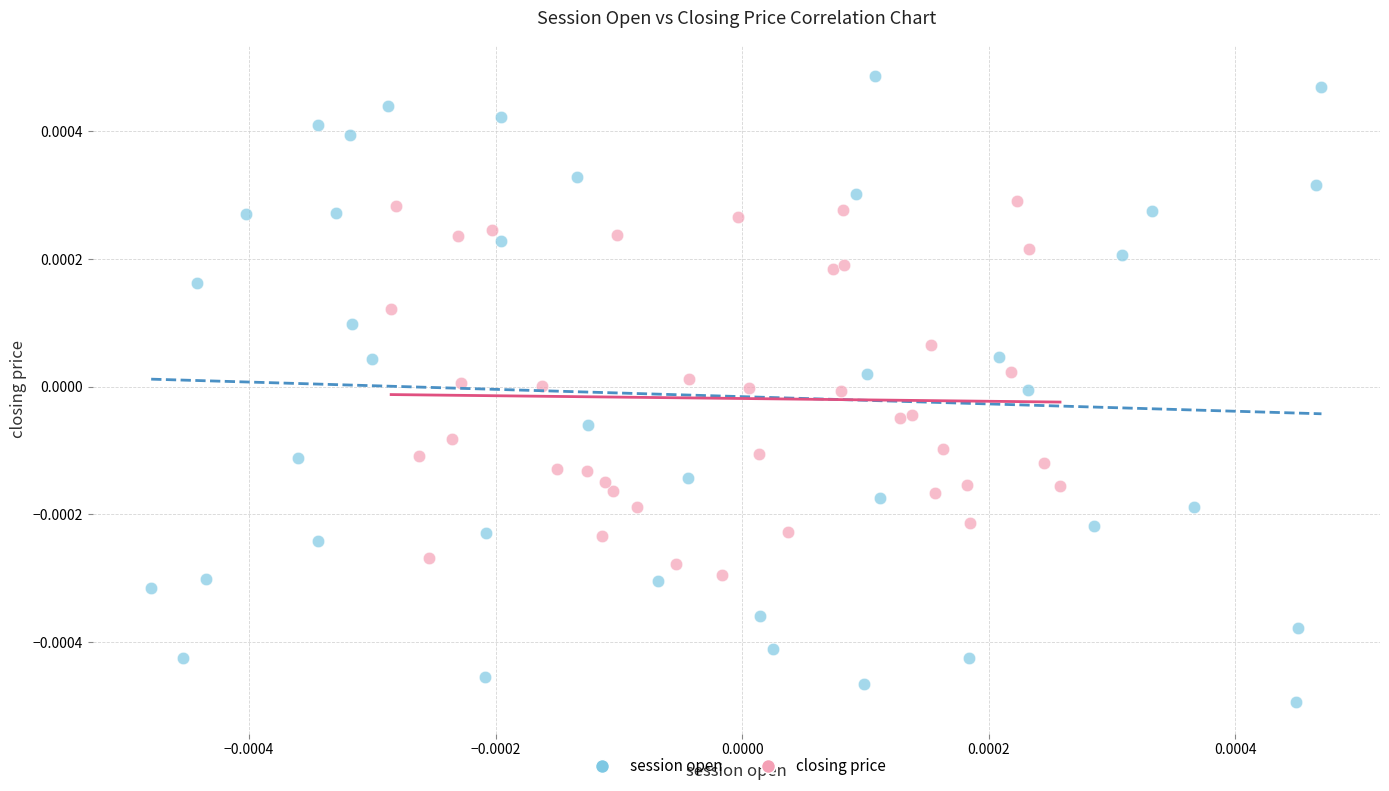

What are all the series names shown in the legend?

session open, closing price